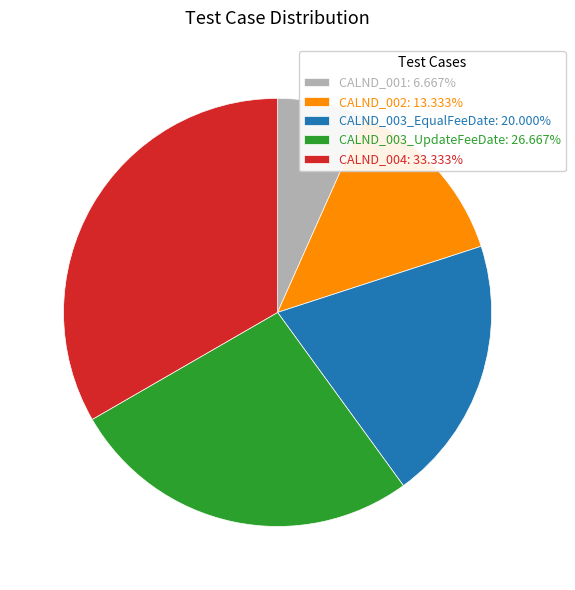

Does CALND_003_UpdateFeeDate: 26.667% account for over 50% of the chart?

No